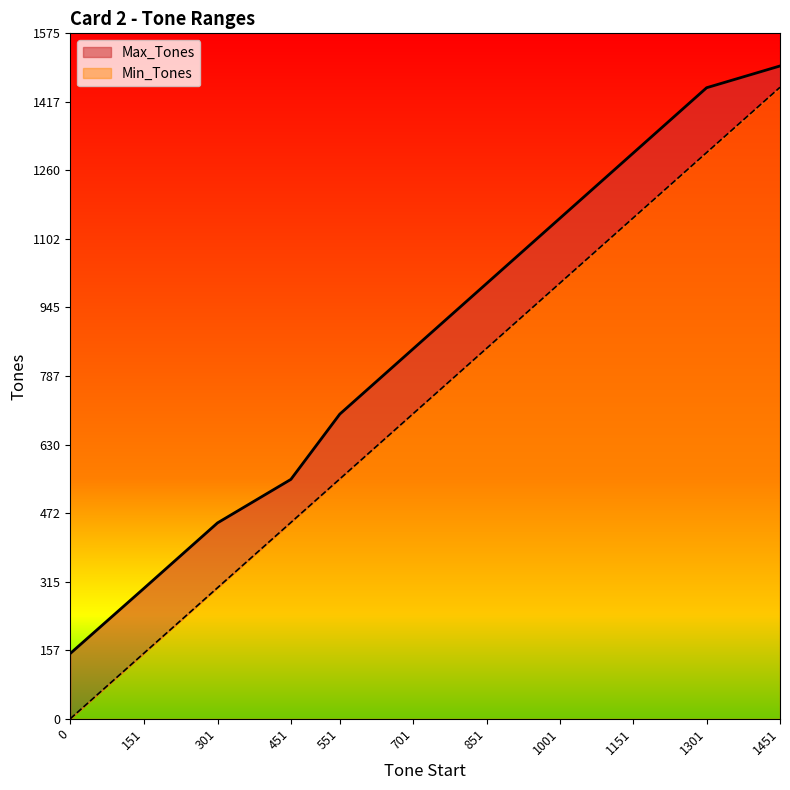

How many values in the Min_Tones series exceed 701?

5